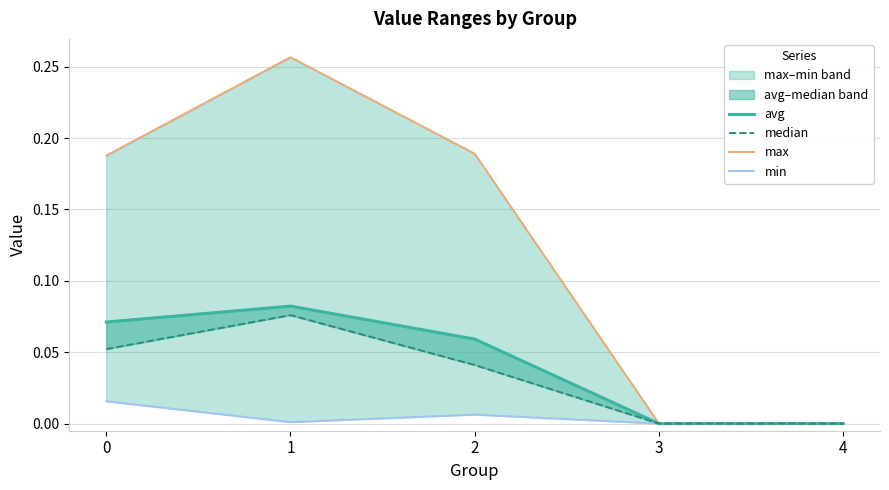

True or false: median and min intersect in this chart.

False